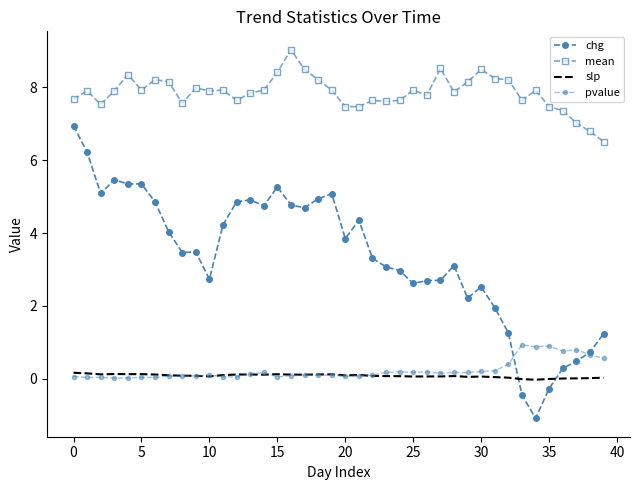

True or false: mean and slp cross at least once.

False